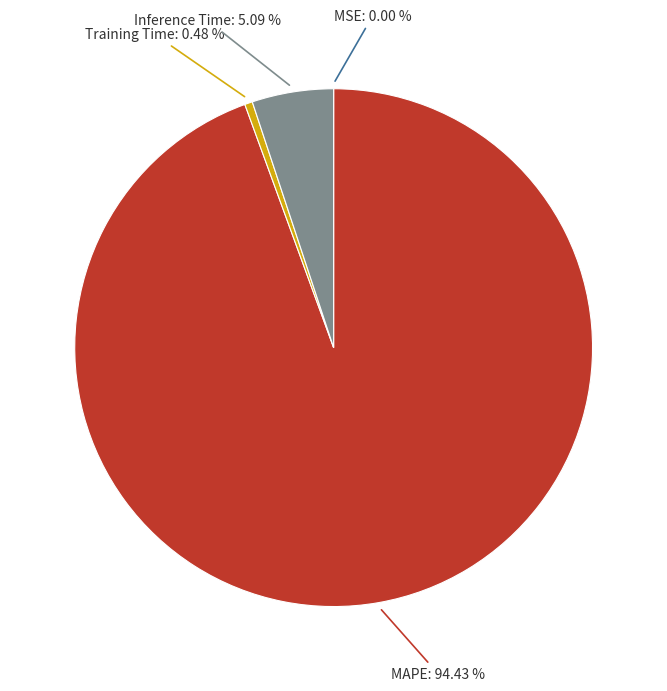

Does any single category account for the majority?

Yes